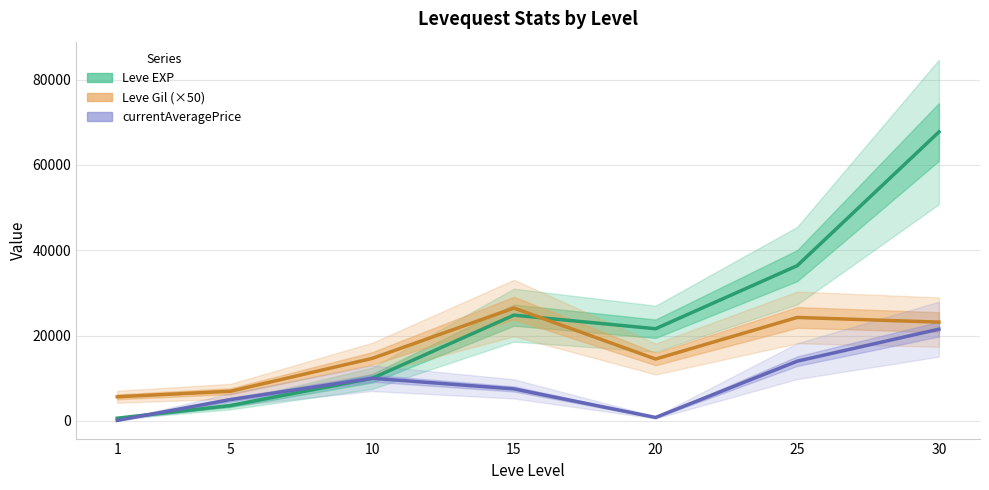

Reading left to right, extract all data points from this chart.

Leve EXP: 1=630.0	5=3600.0	10=9990.0	15=24790.0	20=21600.0	25=36390.0	30=67730.0
Leve Gil (×50): 1=5650.0	5=6950.0	10=14650.0	15=26450.0	20=14500.0	25=24250.0	30=23150.0
currentAveragePrice: 1=116.0	5=5000.0	10=9990.0	15=7500.0	20=800.0	25=14000.0	30=21500.0